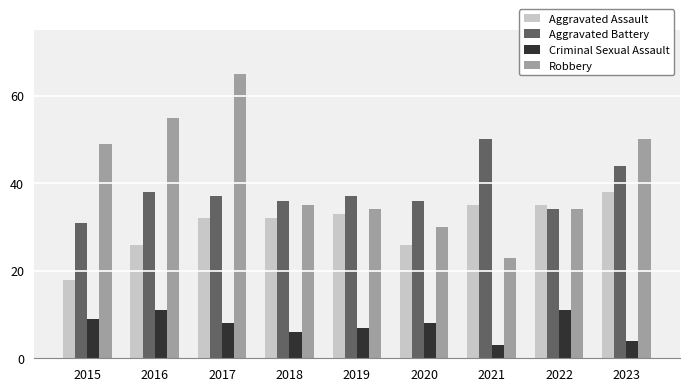

How many bars are there in total?

36